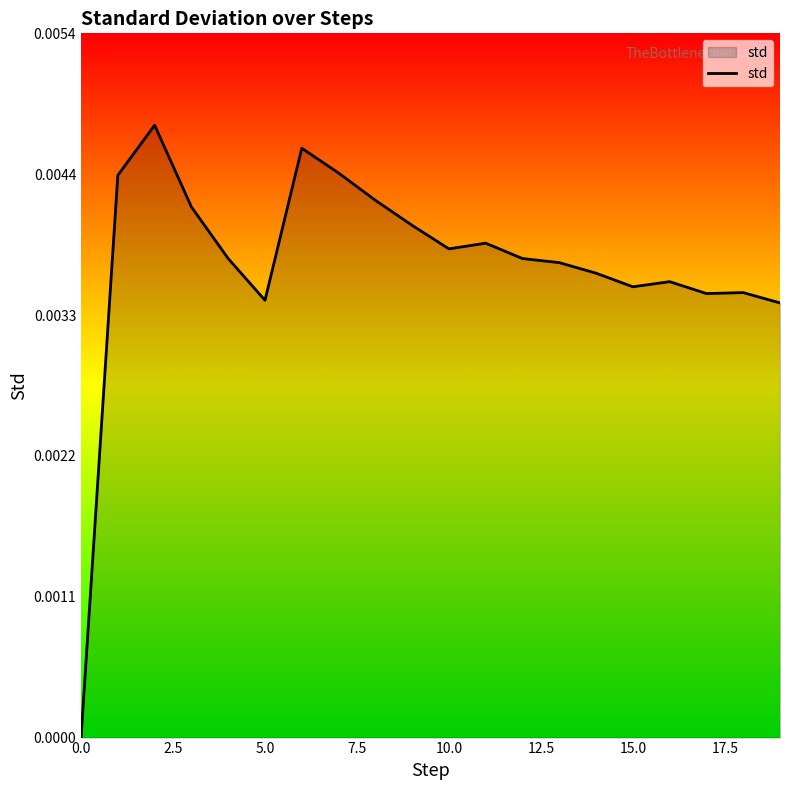

Is it true that the value at 0.0 is 0.0?

True